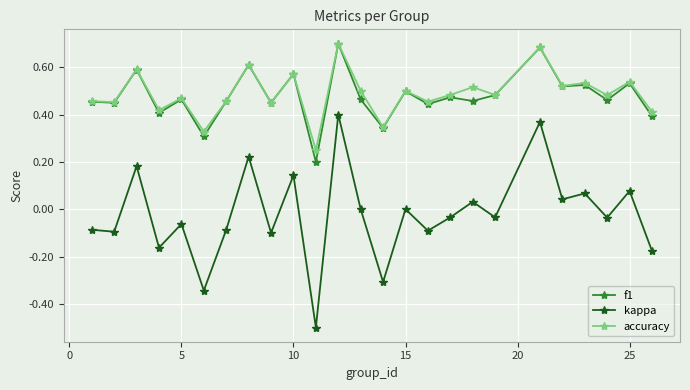

True or false: f1 and kappa intersect in this chart.

False